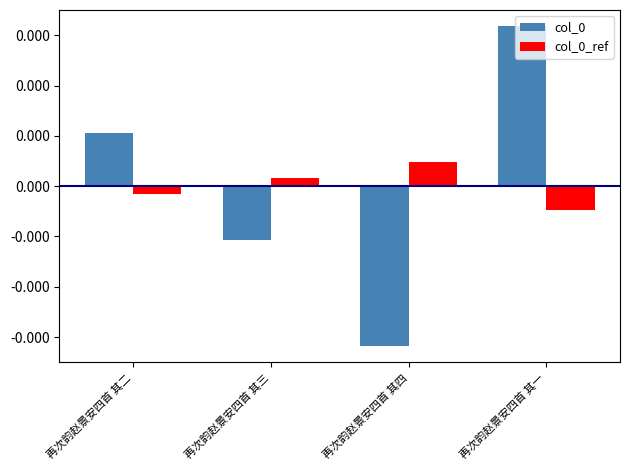

At which category is the sum across all series the highest?

再次韵赵景安四首 其一